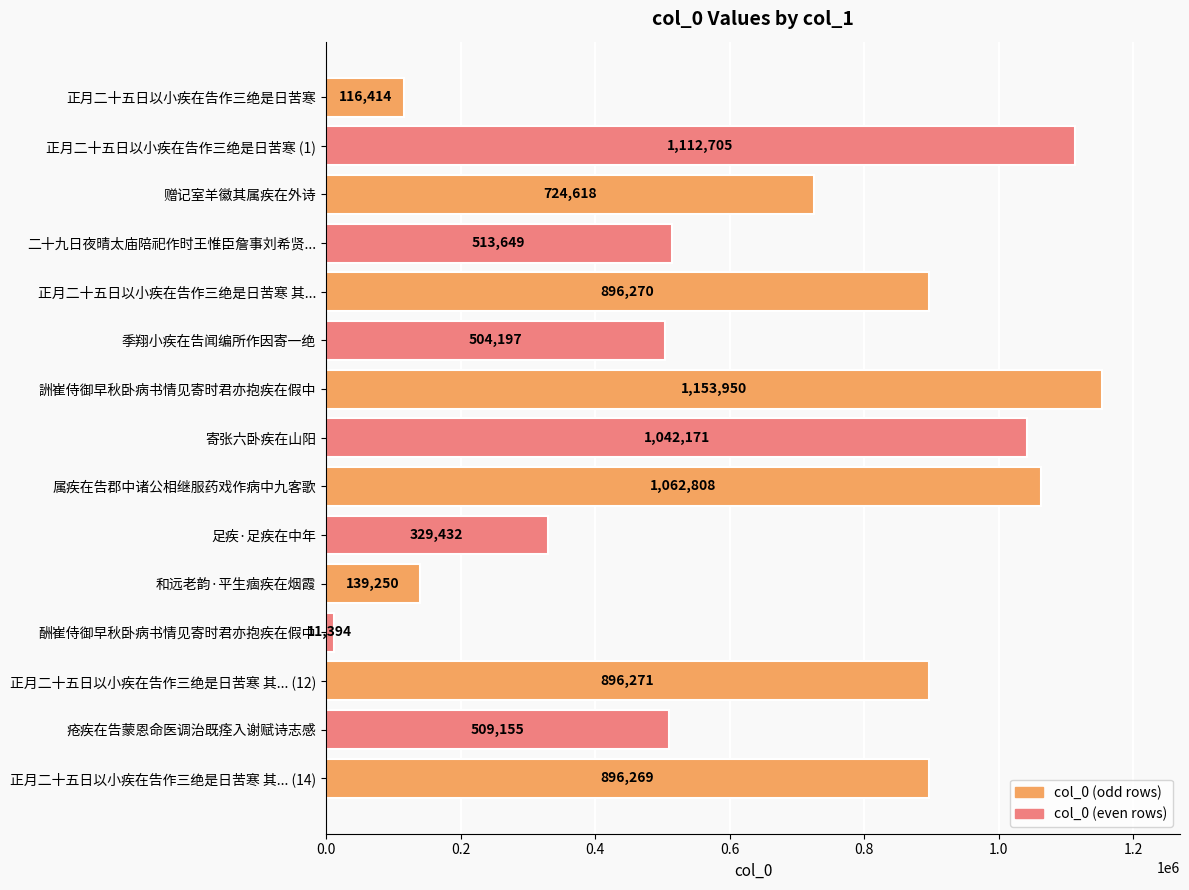

At which category does the chart reach its peak across all series?

詶崔侍御早秋卧病书情见寄时君亦抱疾在假中